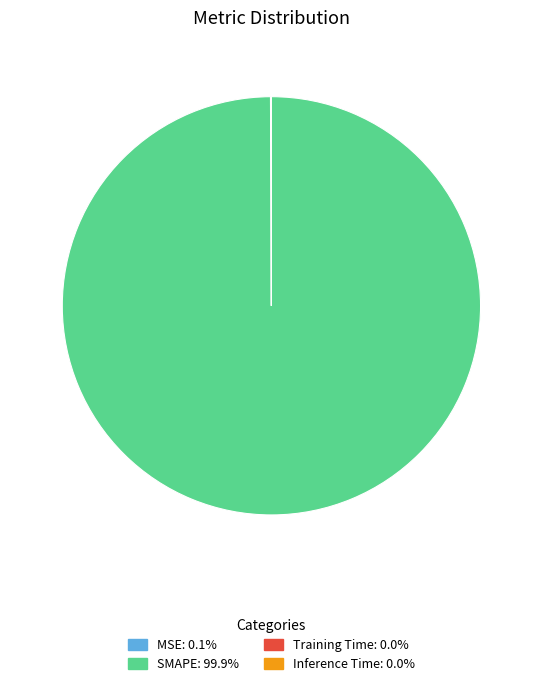

Is there any slice that represents more than half of the pie?

Yes